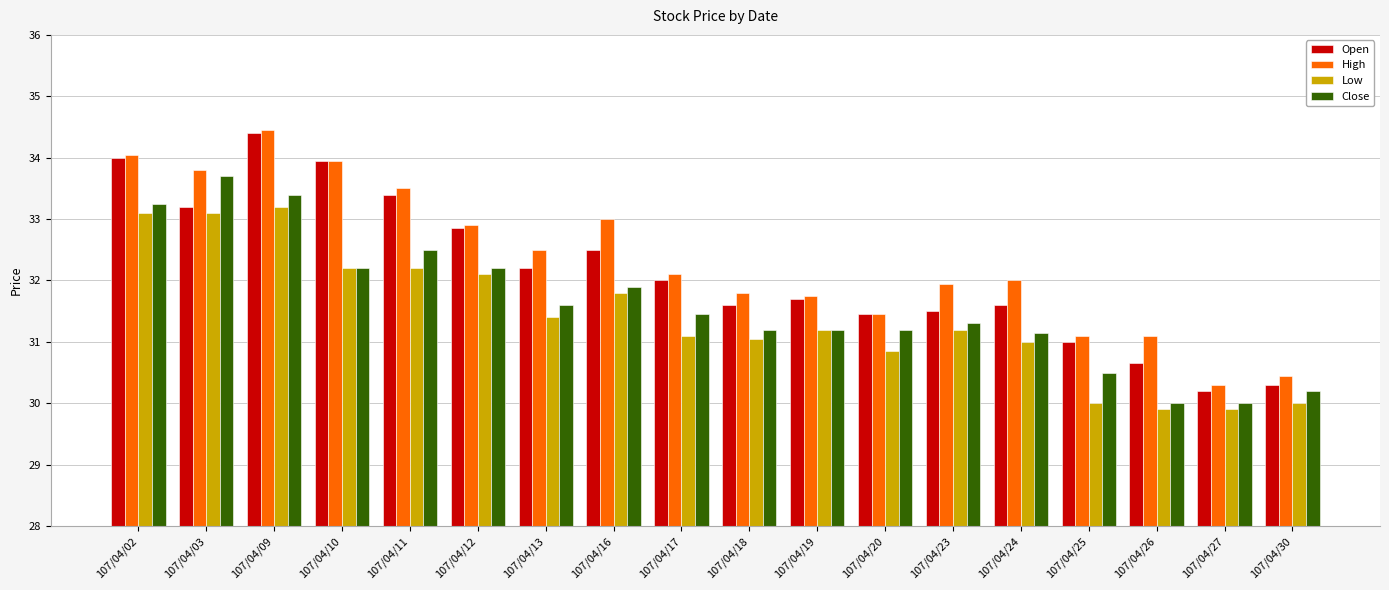

What is the difference between the second highest and minimum values in the Low series?

3.2